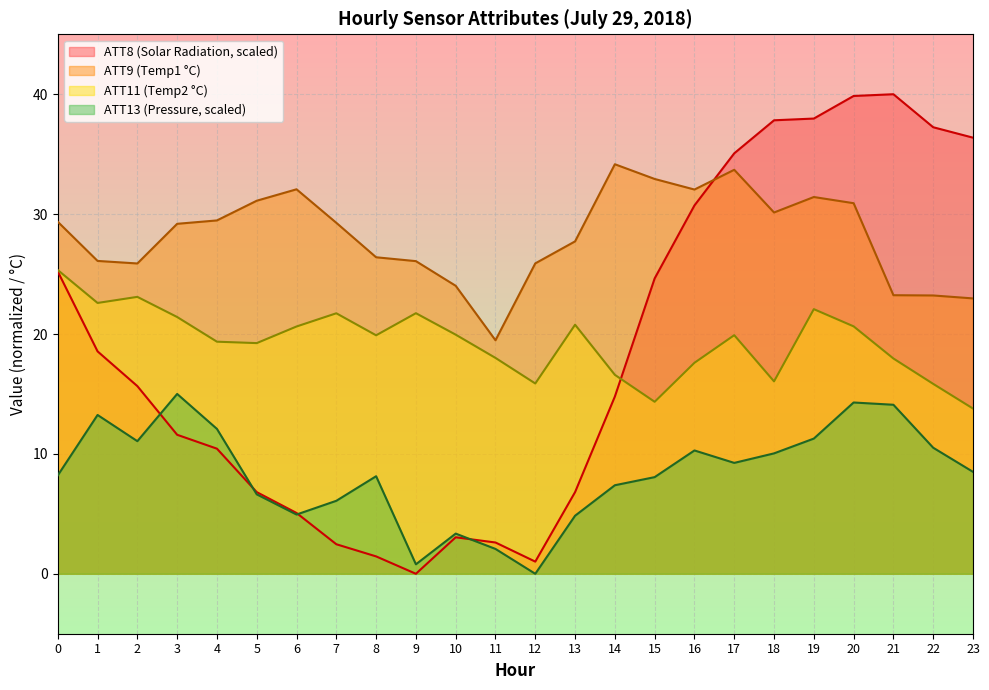

At which category does ATT8 (Solar Radiation) reach its first local peak?

10